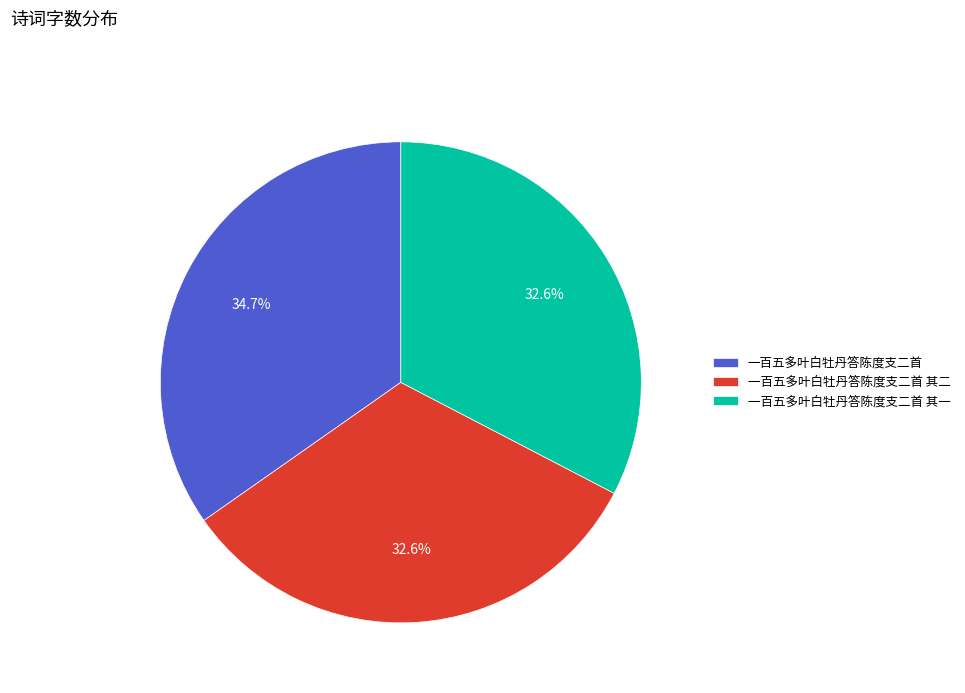

Is there a majority slice in this chart?

No